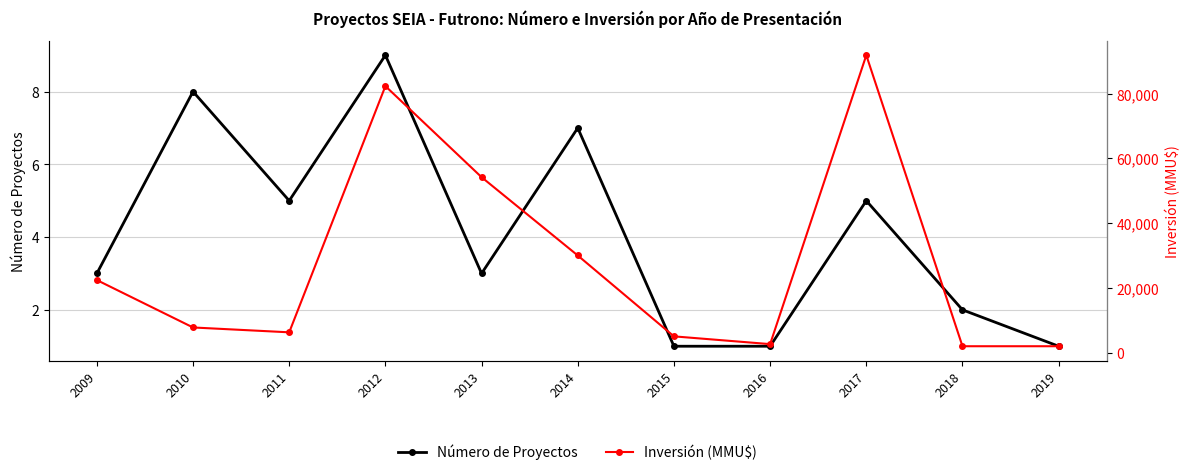

Reading right to left, what are all the values shown in this chart?

Número de Proyectos: 2019=1	2018=2	2017=5	2016=1	2015=1	2014=7	2013=3	2012=9	2011=5	2010=8	2009=3
Inversión (MMU$): 2019=1950	2018=1950	2017=91900	2016=2600	2015=5000	2014=30000	2013=54200	2012=82350	2011=6250	2010=7750	2009=22399